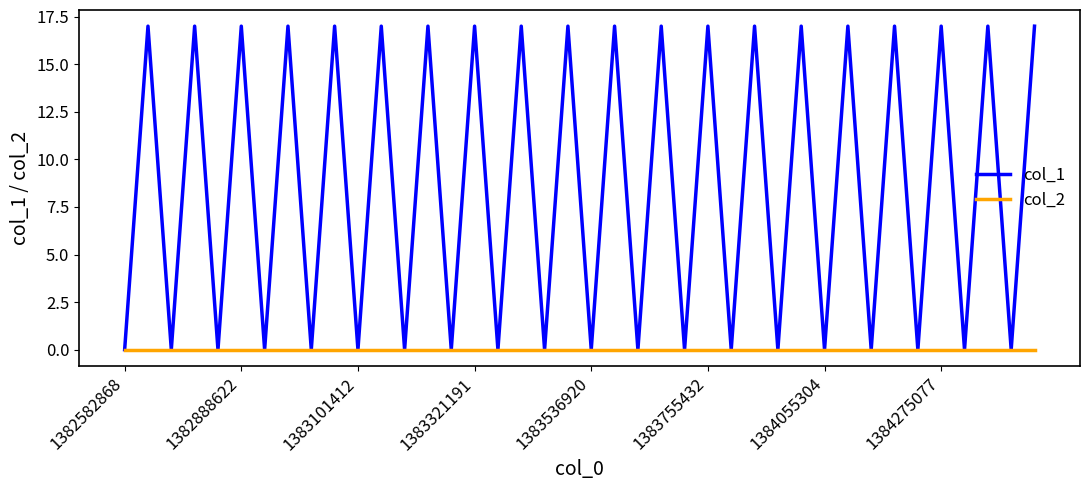

What is the maximum value shown in the chart?

17